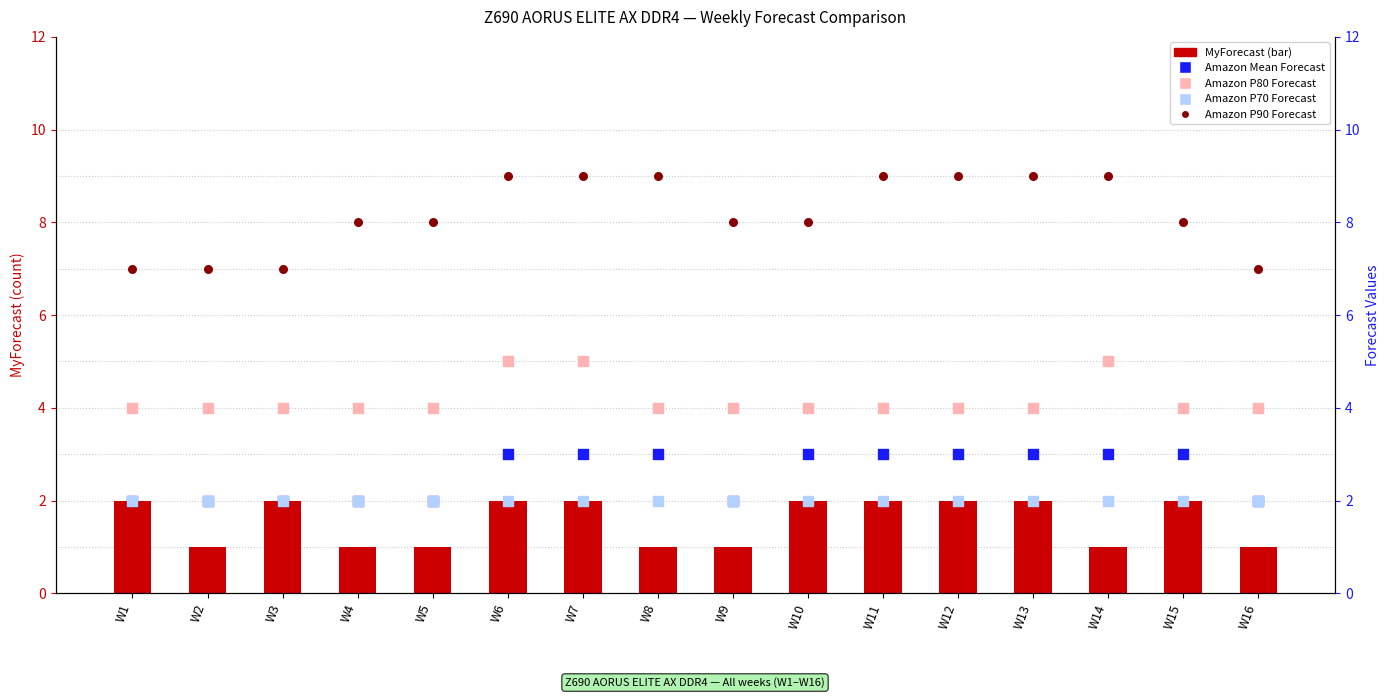

At how many categories does at least one series exceed 6?

16